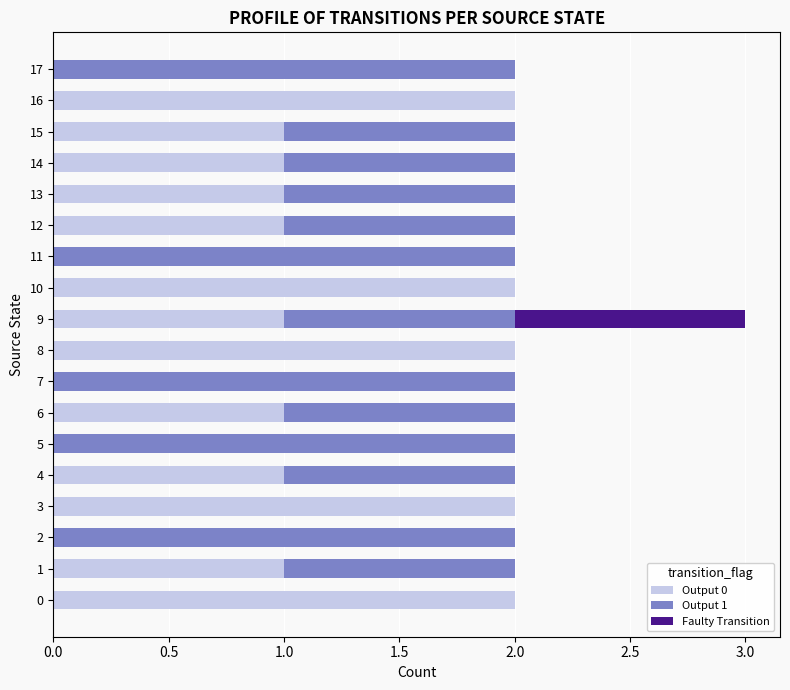

At which category is the sum across all series the highest?

9